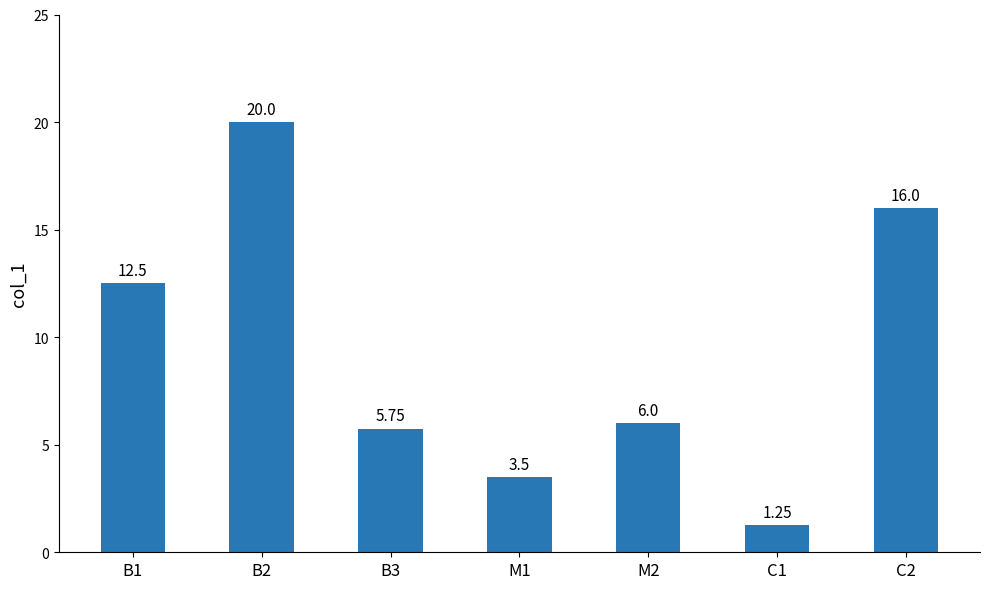

What is the difference between the second highest and second lowest values?

12.5